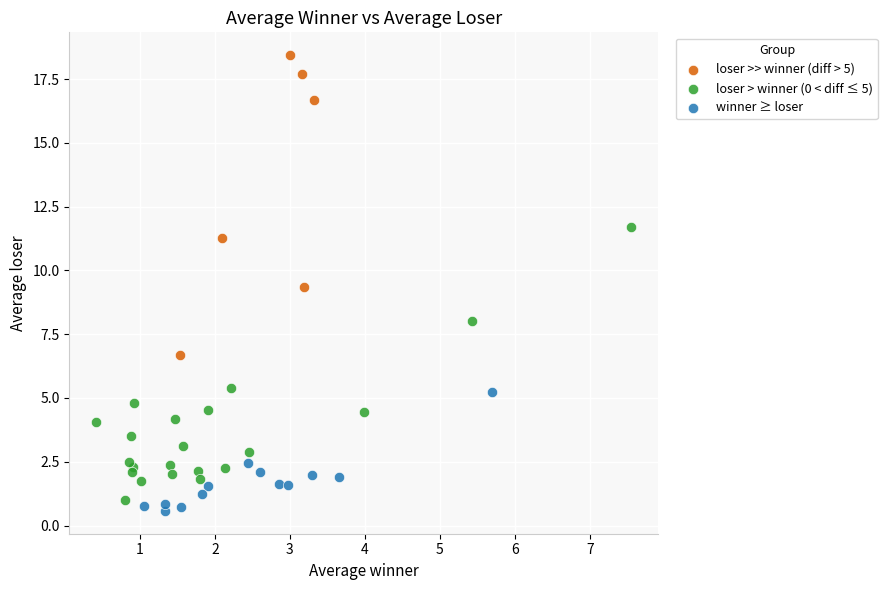

Which series reaches the maximum Y coordinate?

loser >> winner (diff > 5)